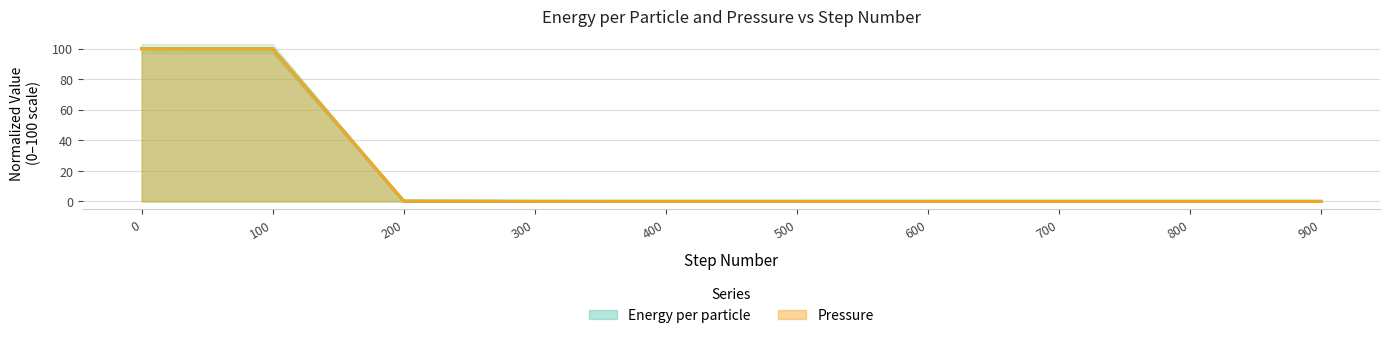

What are all the series names shown in the legend?

Energy per particle, Pressure